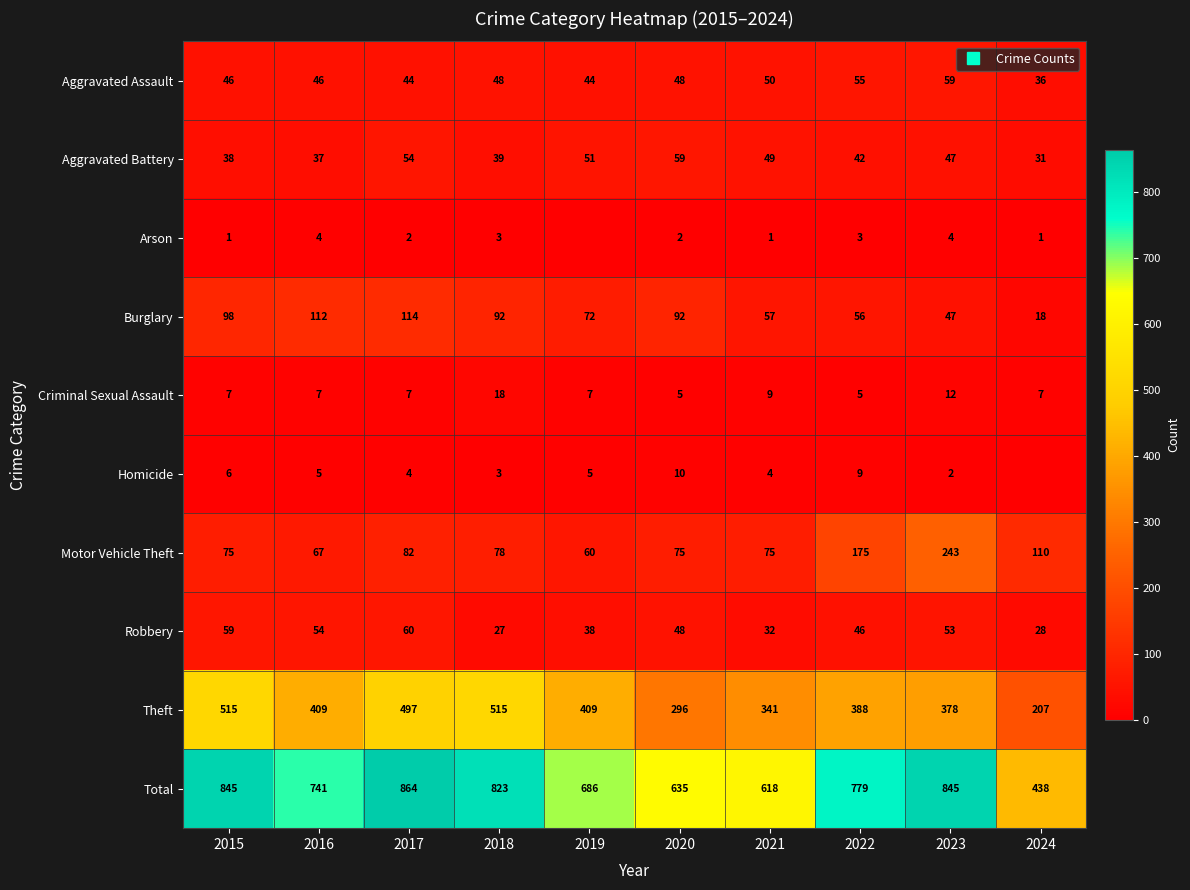

What is the lowest value of the Criminal Sexual Assault series?

5